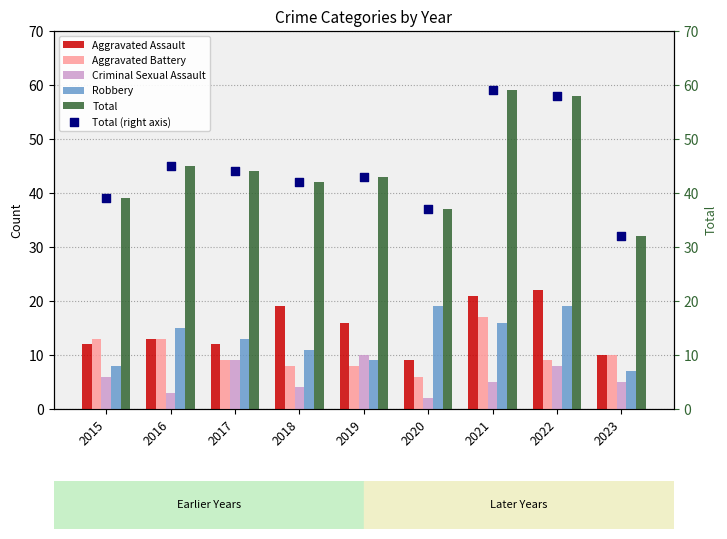

Is the value of Total (right axis) at 2018 greater than the value of Aggravated Battery at 2018?

Yes